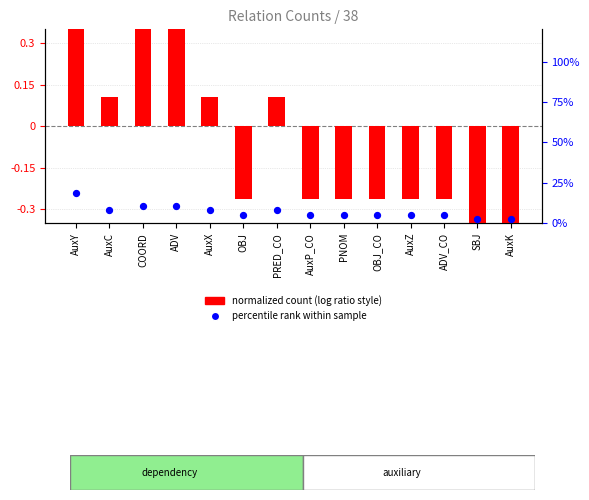

What are all the series names shown in the legend?

normalized count (log ratio style), percentile rank within sample